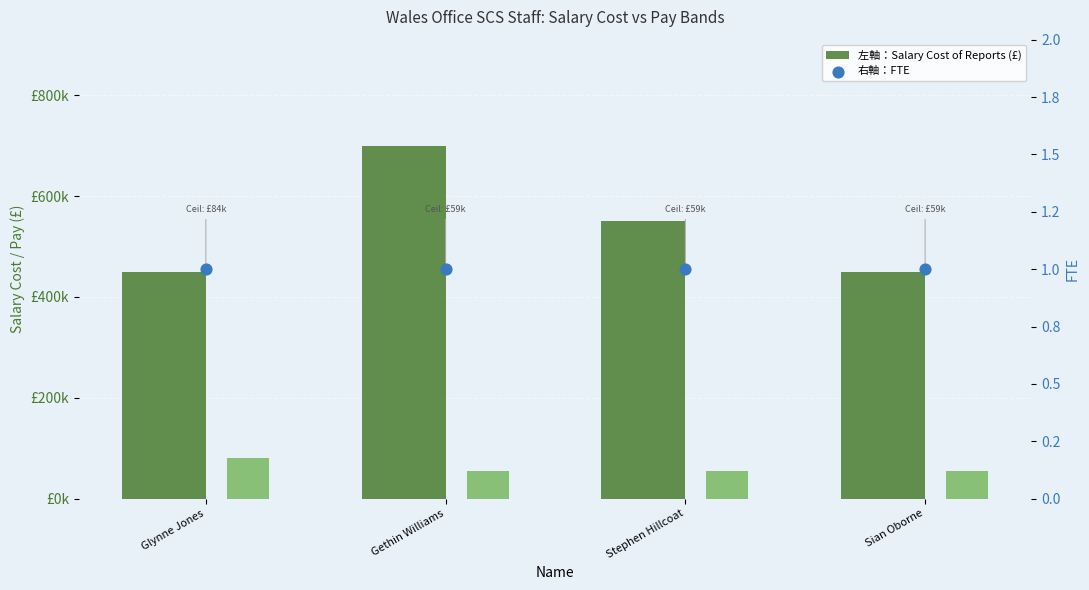

Which series has the largest total across all categories?

Salary Cost of Reports (£)